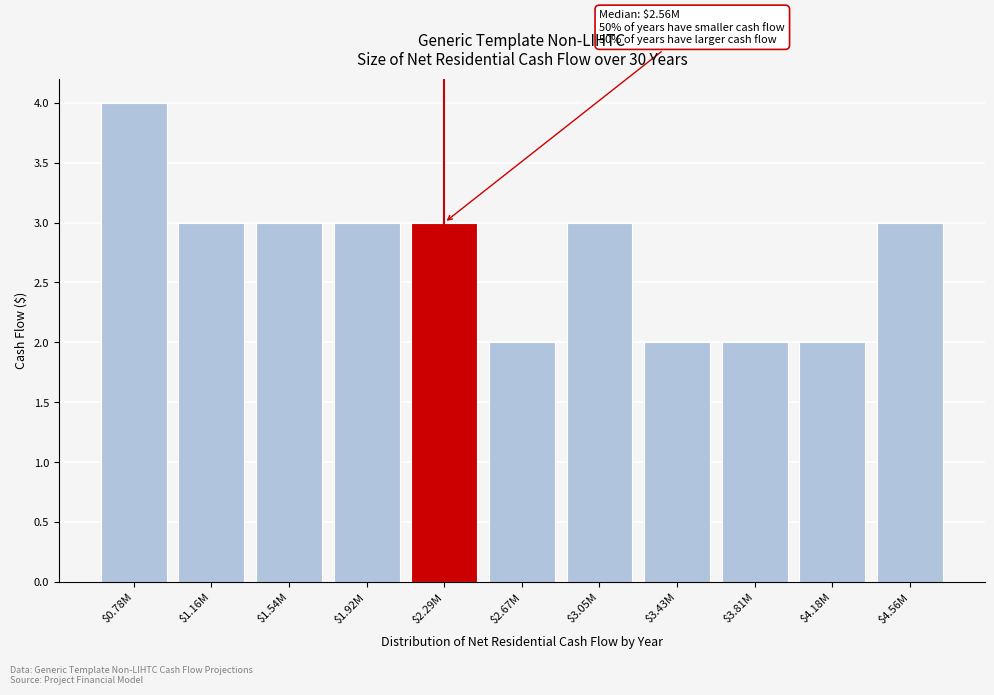

At which category does the chart reach its peak across all series?

$0.78M